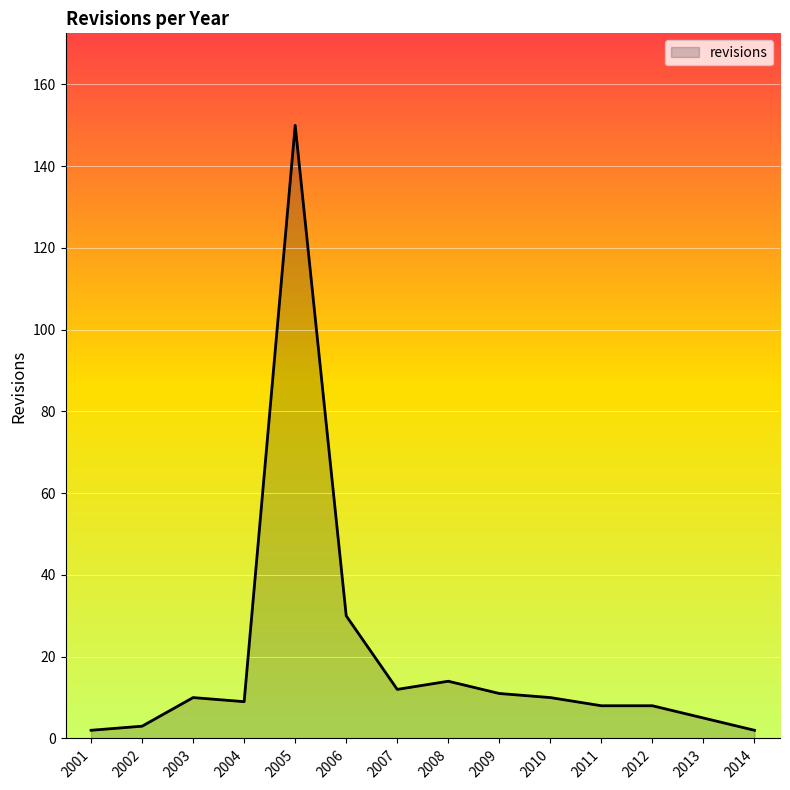

Reading right to left, transcribe all the data shown in this chart.

2014=2	2013=5	2012=8	2011=8	2010=10	2009=11	2008=14	2007=12	2006=30	2005=150	2004=9	2003=10	2002=3	2001=2